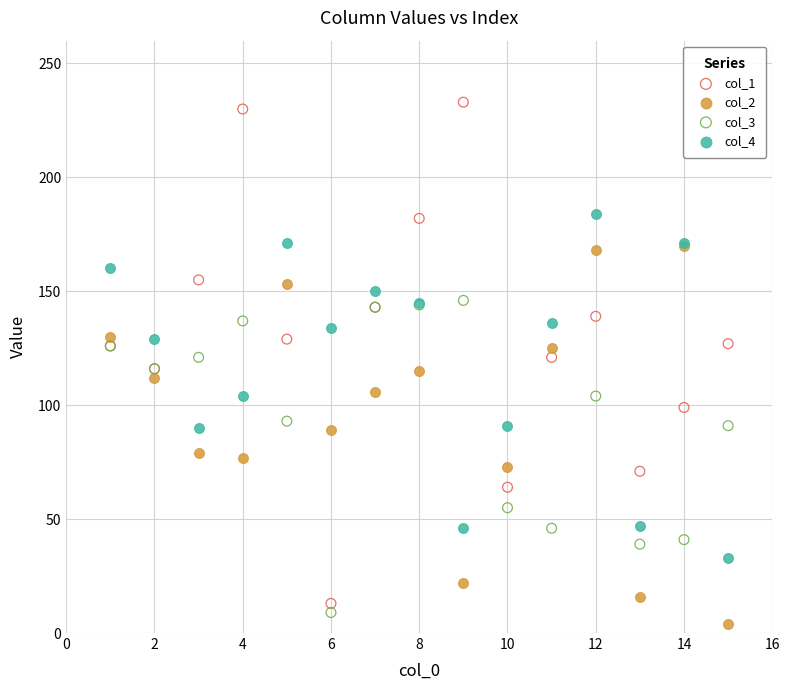

What are all the series names shown in the legend?

col_1, col_2, col_3, col_4